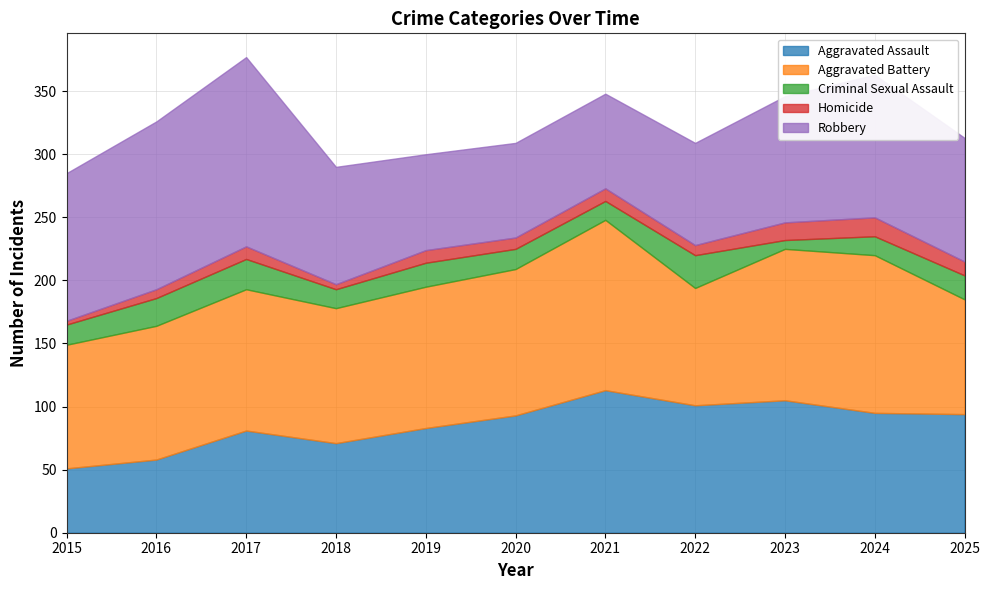

Does the chart display data point markers on the line(s)?

No